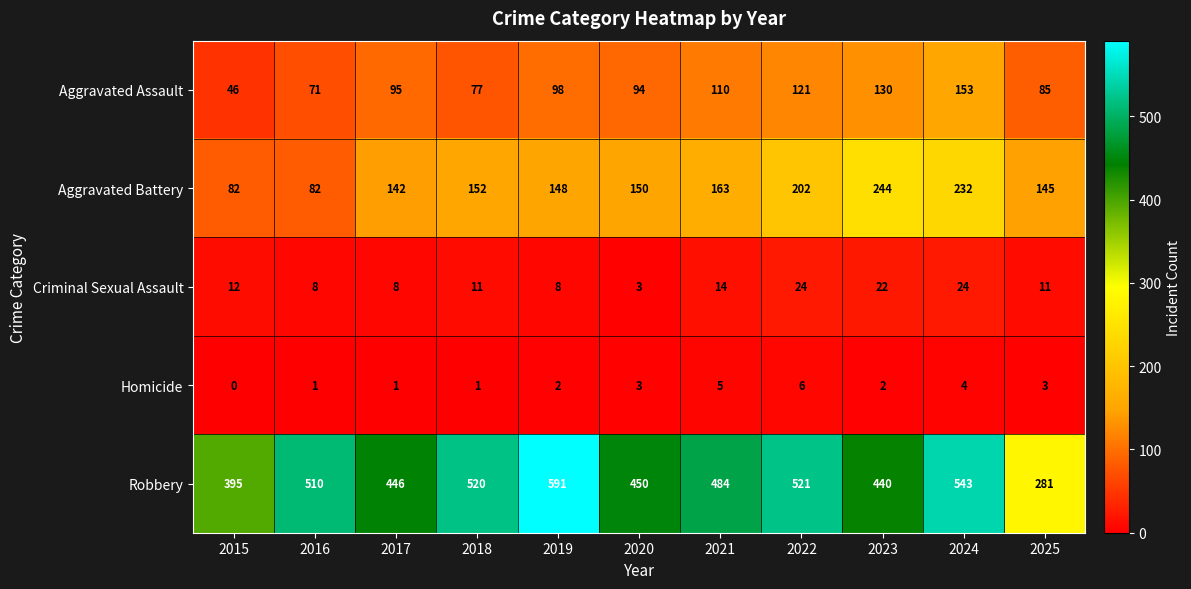

Which series has the largest total across all categories?

Robbery